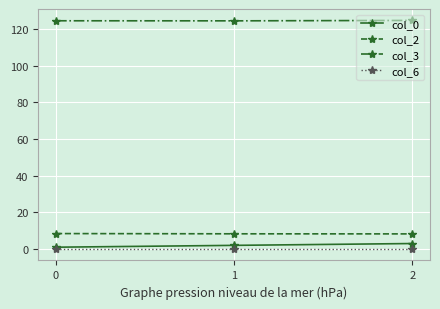

True or false: col_2 has a value of 8.3 at 2.

True